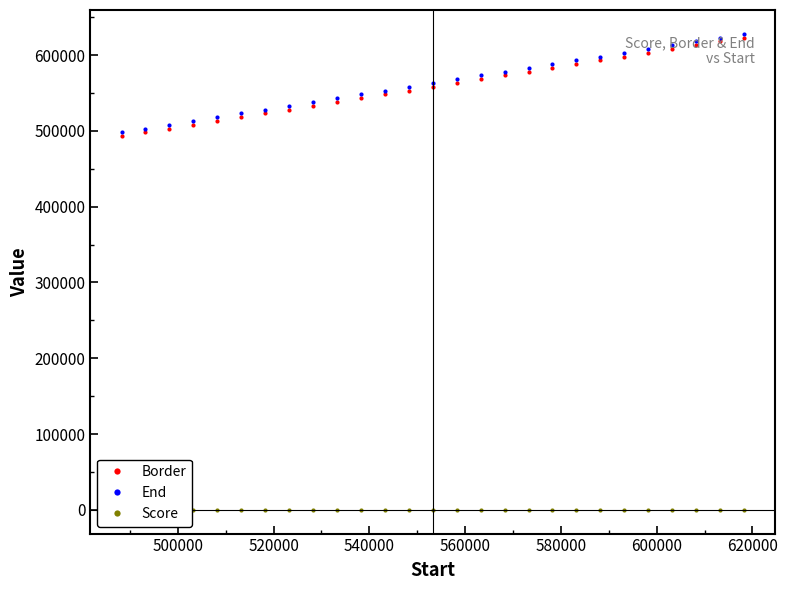

True or false: Border and Score cross at least once.

False